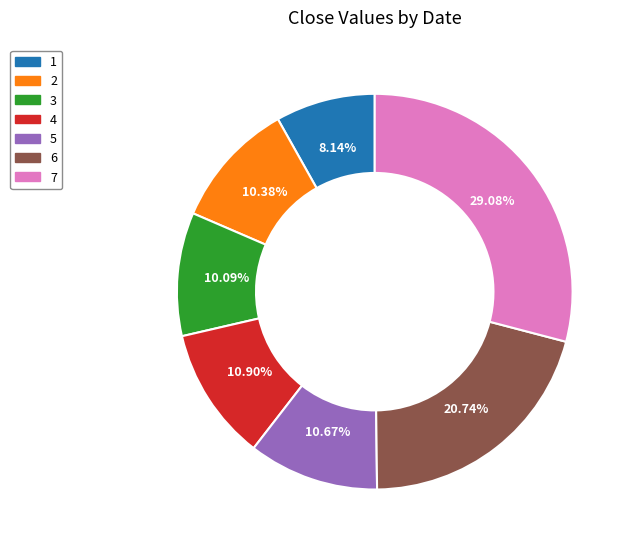

Do 2 and 7 together represent more than half of the pie?

No